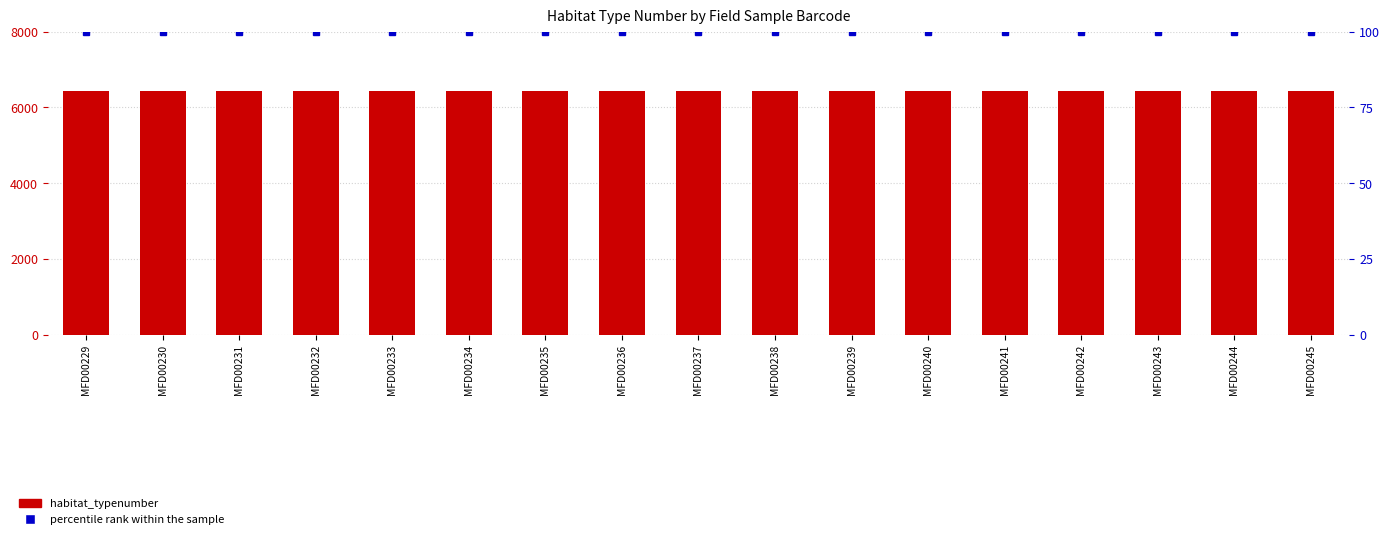

What is the spread (max minus min) of values at MFD00244?

6329